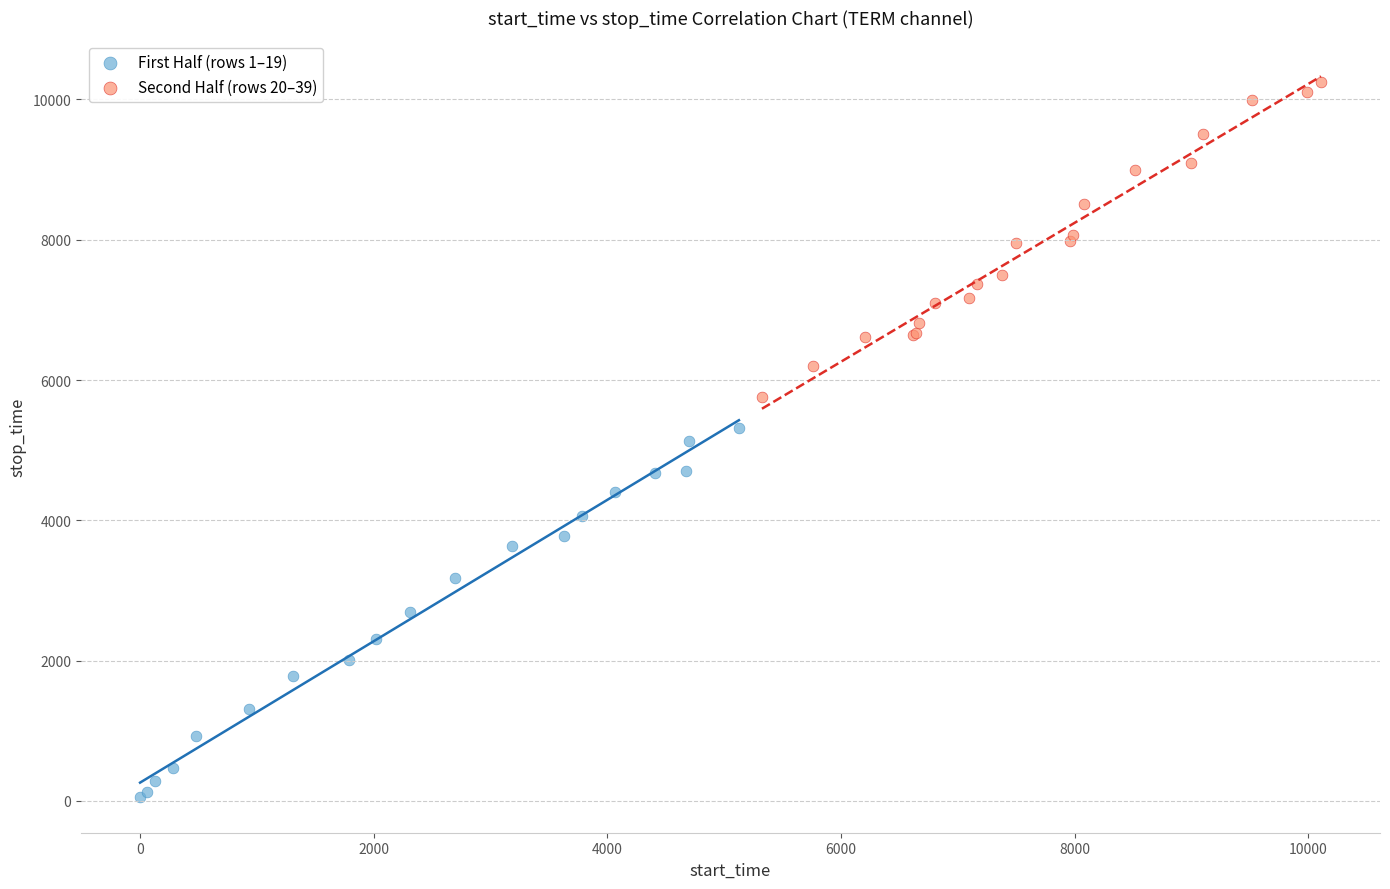

Which series has the largest Y range (max minus min)?

First Half (rows 1–19)